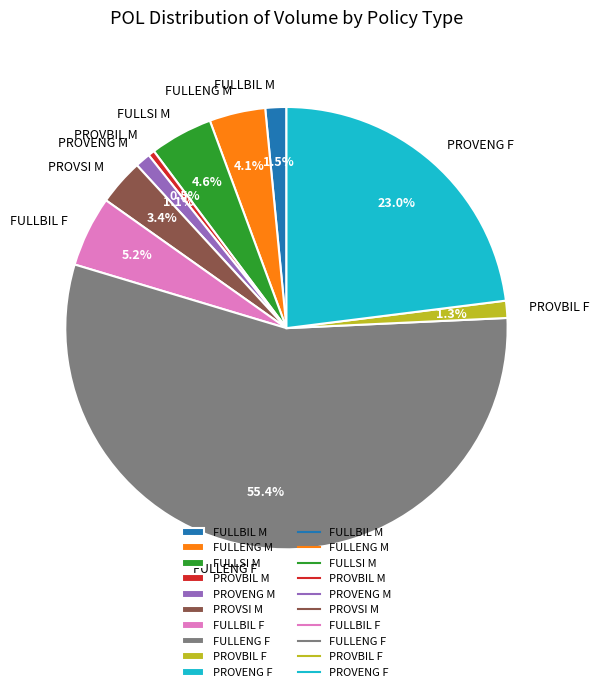

Does FULLENG F represent more than half of the total?

Yes